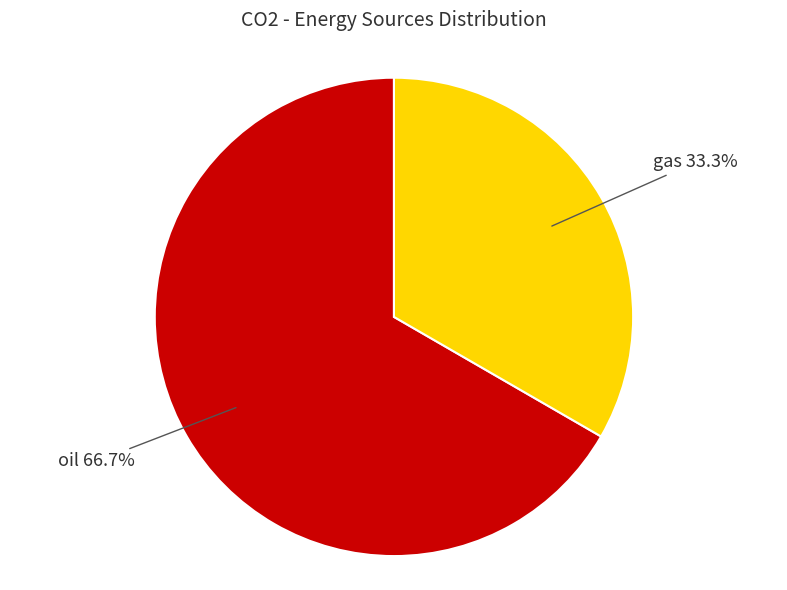

What is the ratio of the value at oil to the value at gas?

2.0